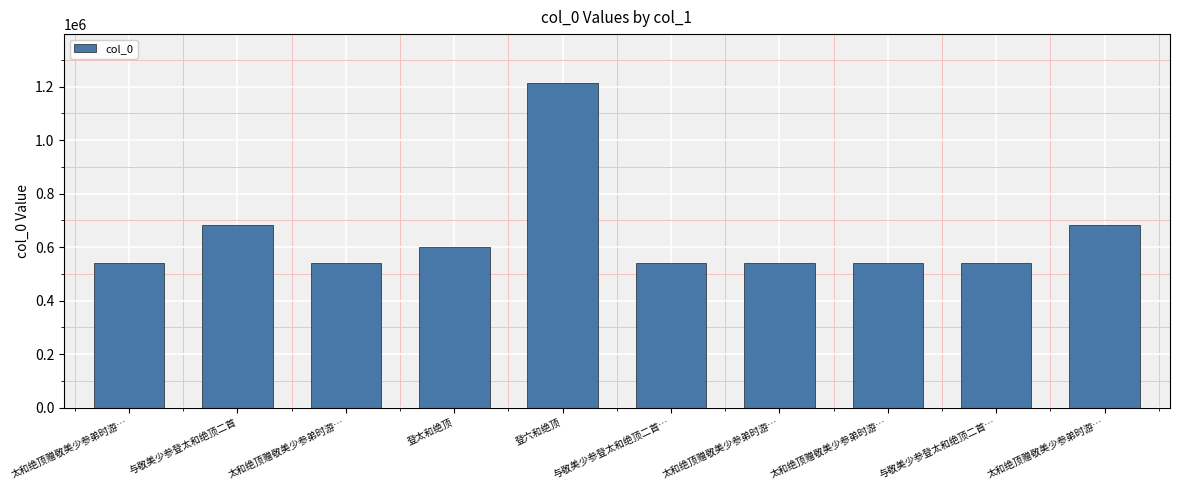

How many distinct data groups are displayed?

1